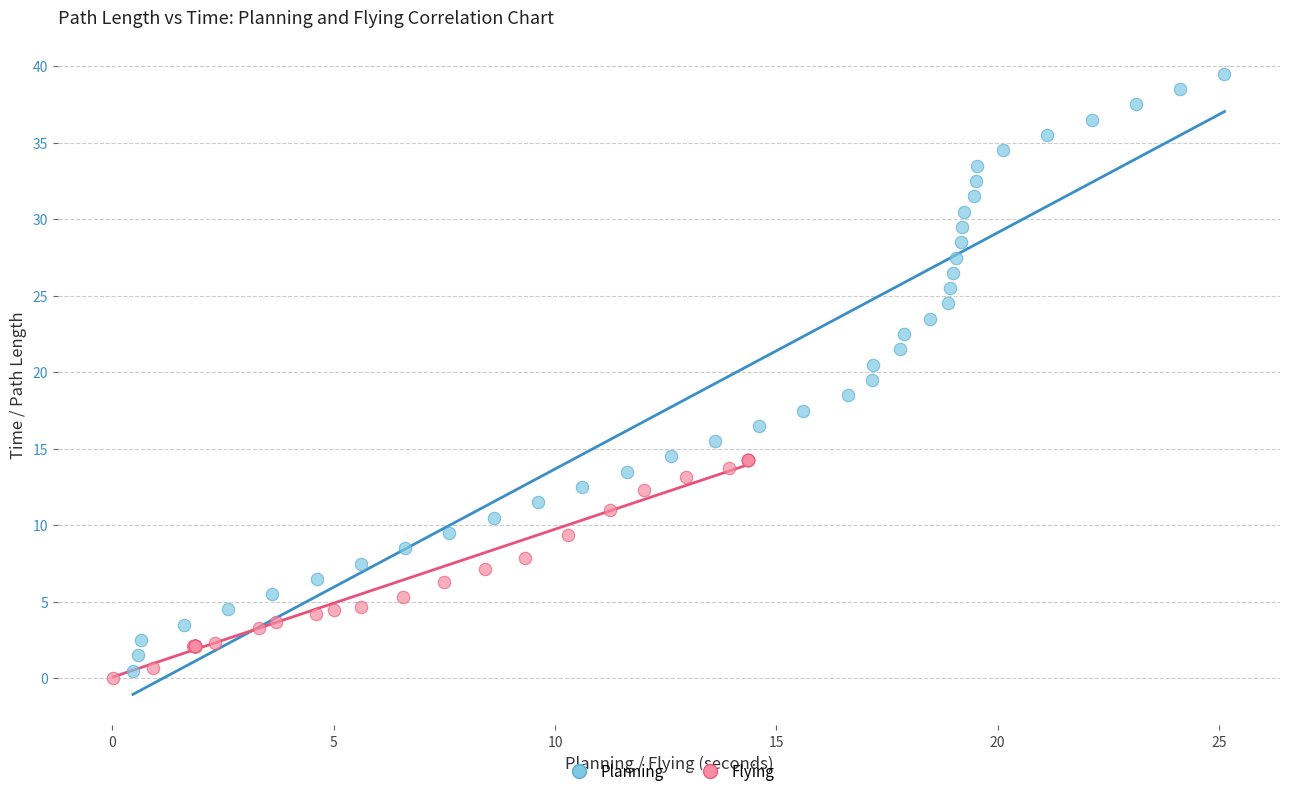

Which series has the widest spread of Y values?

Planning